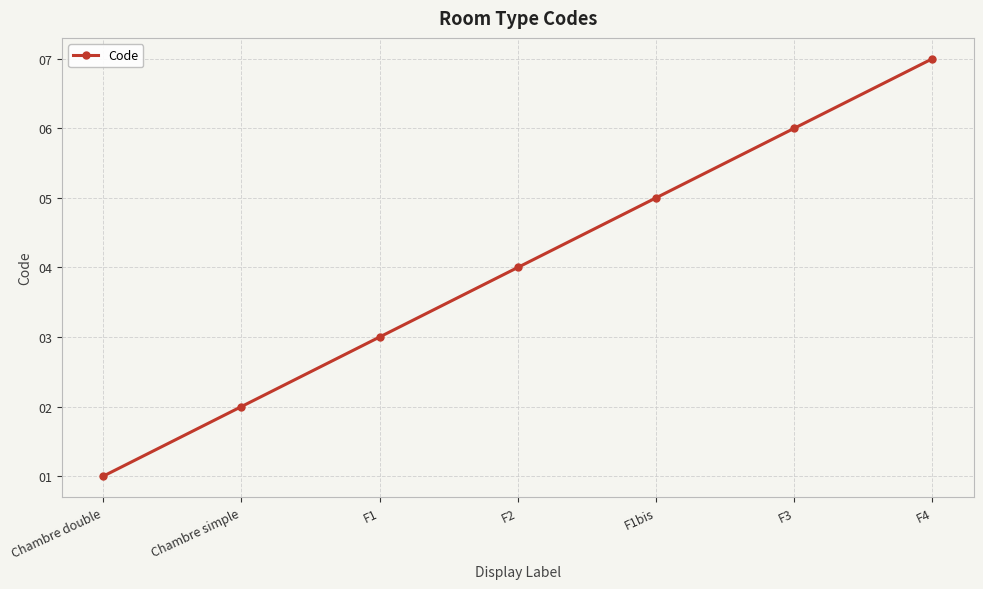

Reading left to right, transcribe all the data shown in this chart.

Chambre double=1	Chambre simple=2	F1=3	F2=4	F1bis=5	F3=6	F4=7